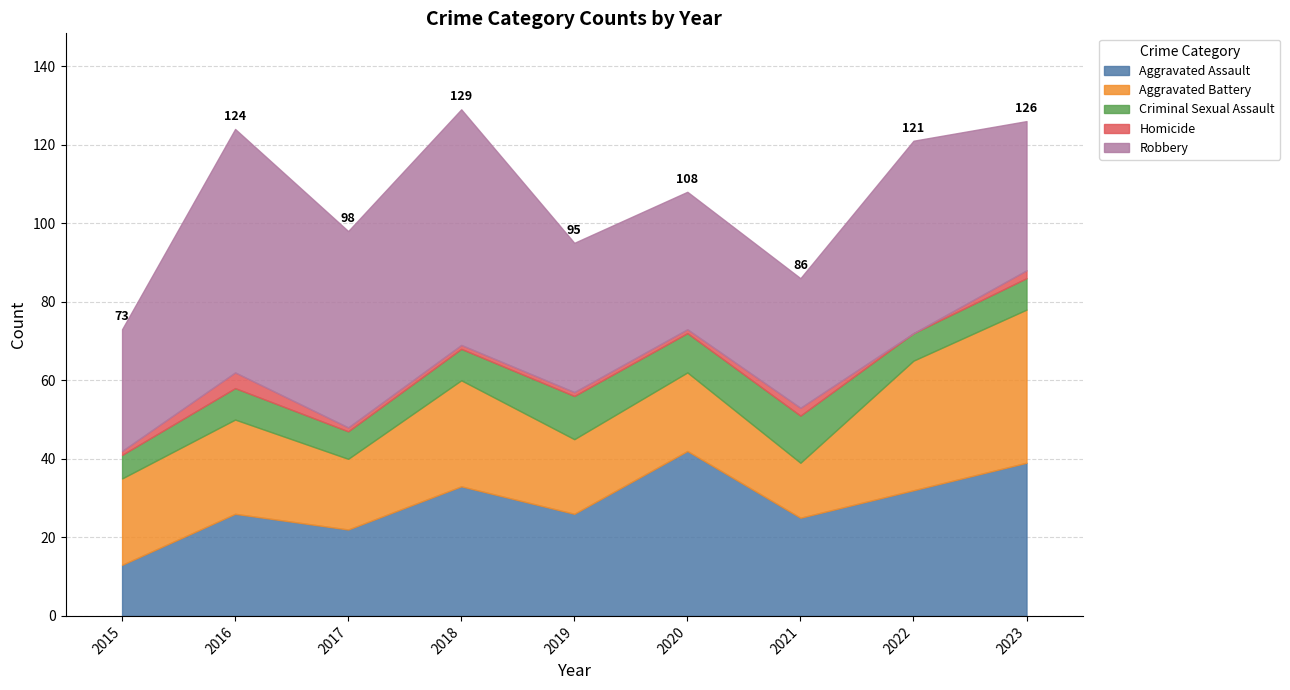

Which series has the largest range (max minus min)?

Robbery